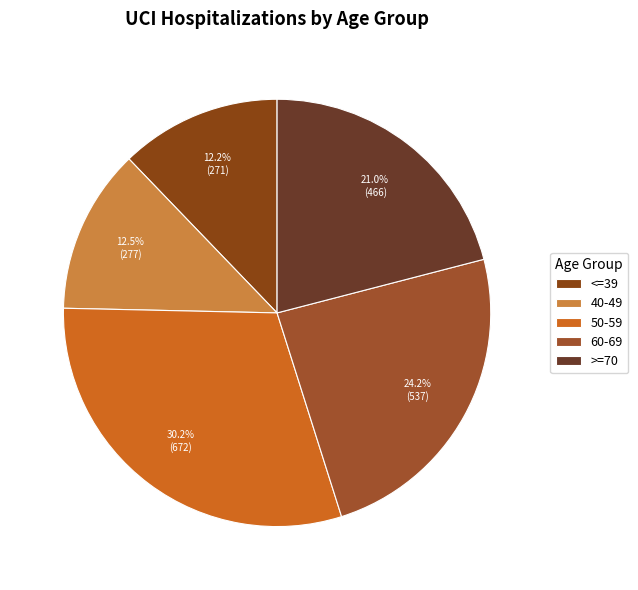

What is the largest slice in the pie chart?

50-59